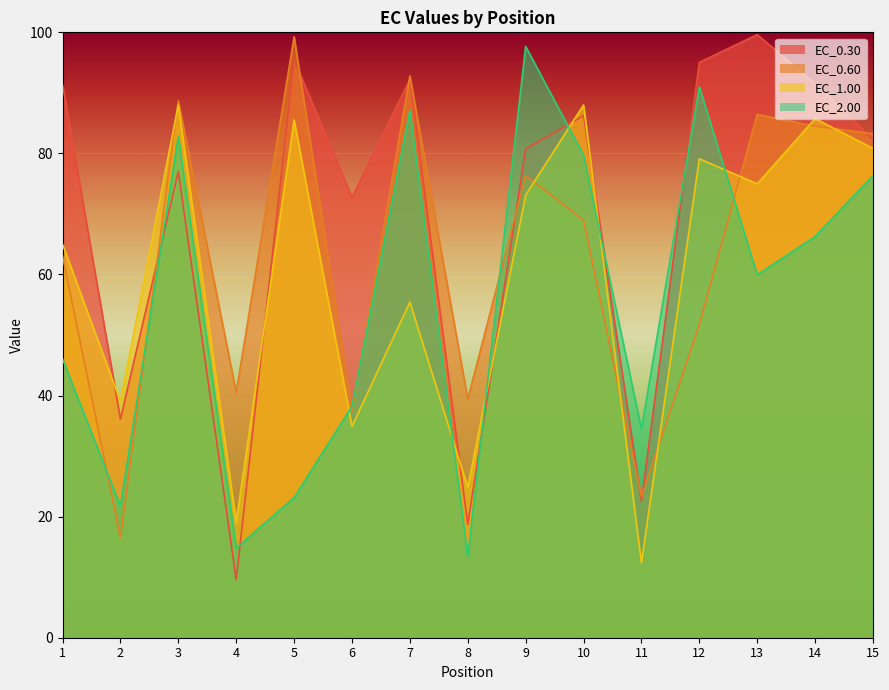

Is the value of EC_0.60 at 6 greater than the value of EC_2.00 at 1?

No